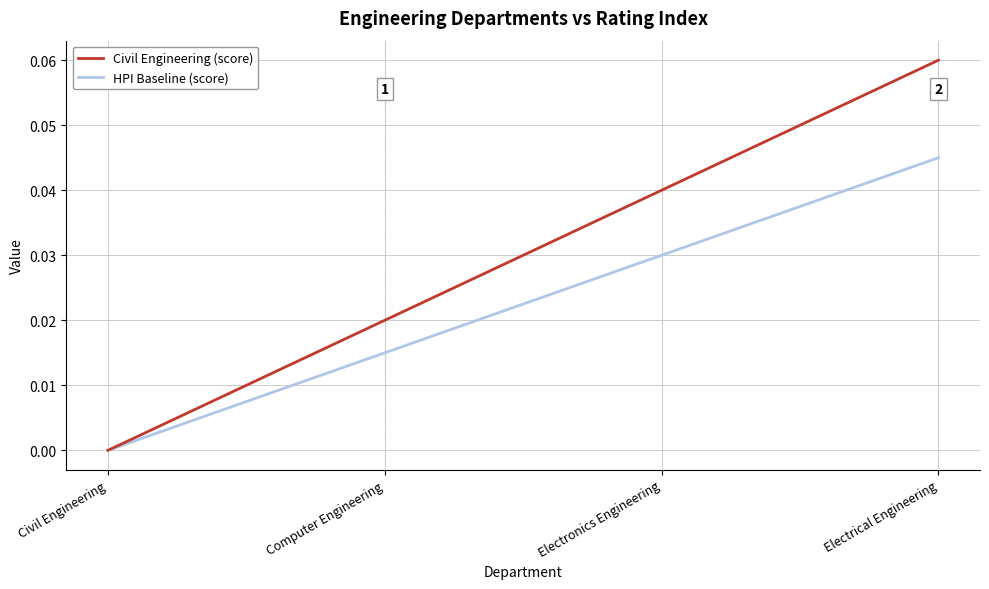

The value of HPI Baseline (score) at Electronics Engineering is 0.0. True or false?

True